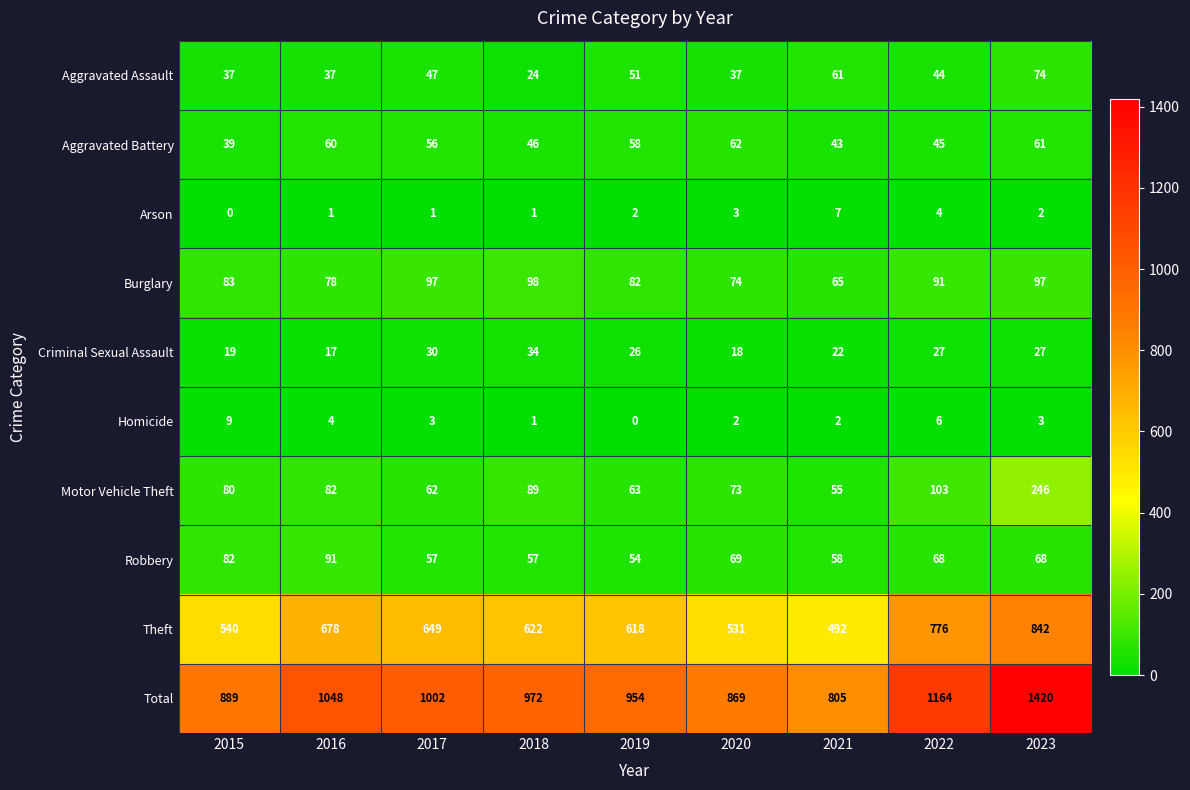

What is the total value across all series at 2019?

1908